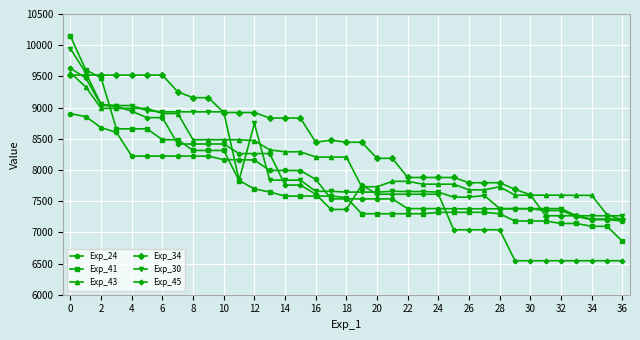

Which series has the largest range (max minus min)?

Exp_41